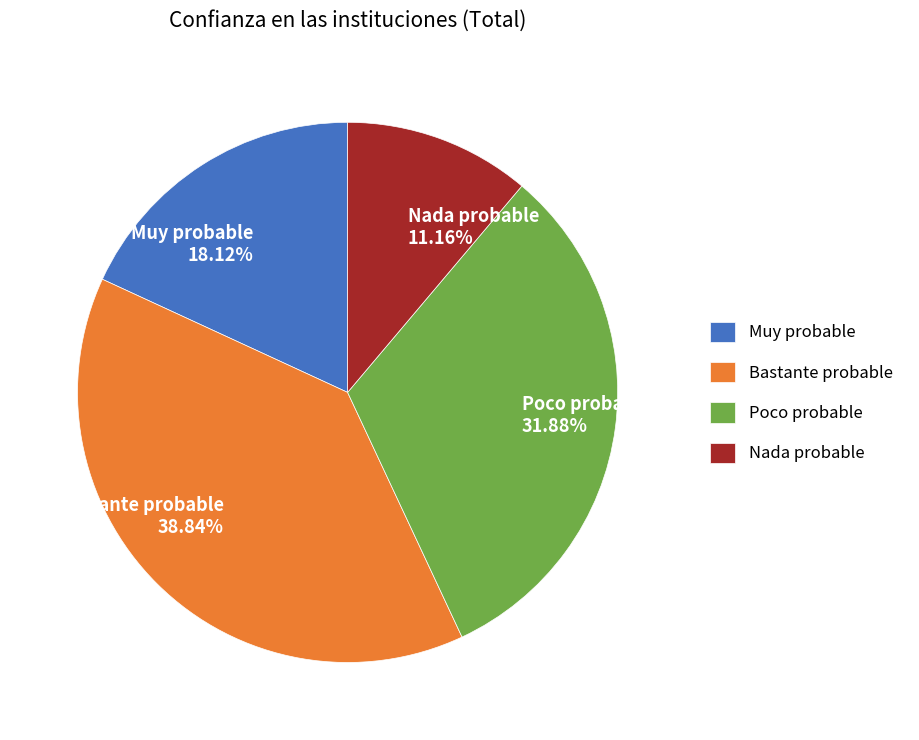

Approximately how many times larger is the value at Muy probable compared to Poco probable?

0.6